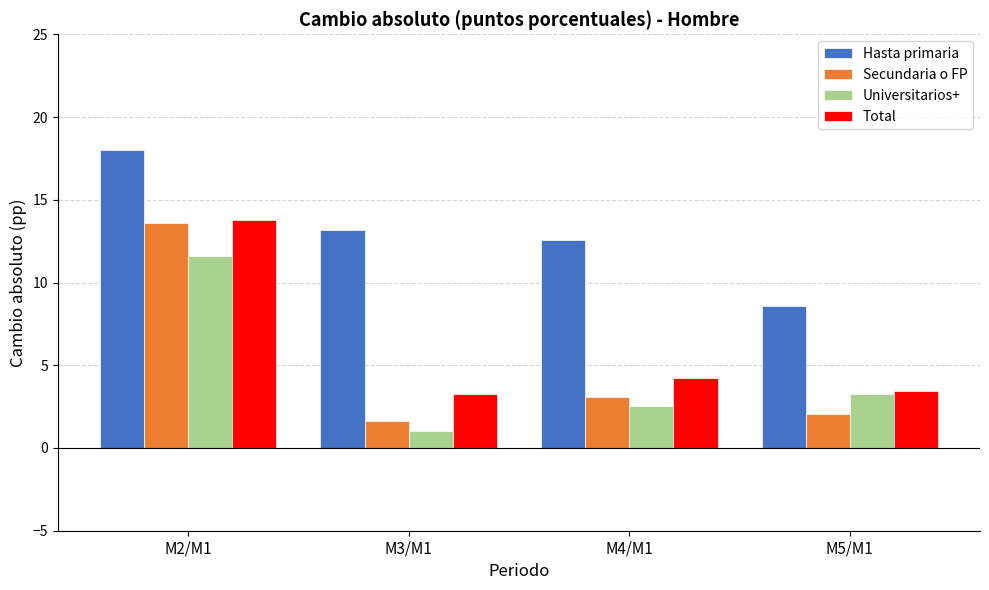

How many bars are there in each group?

4